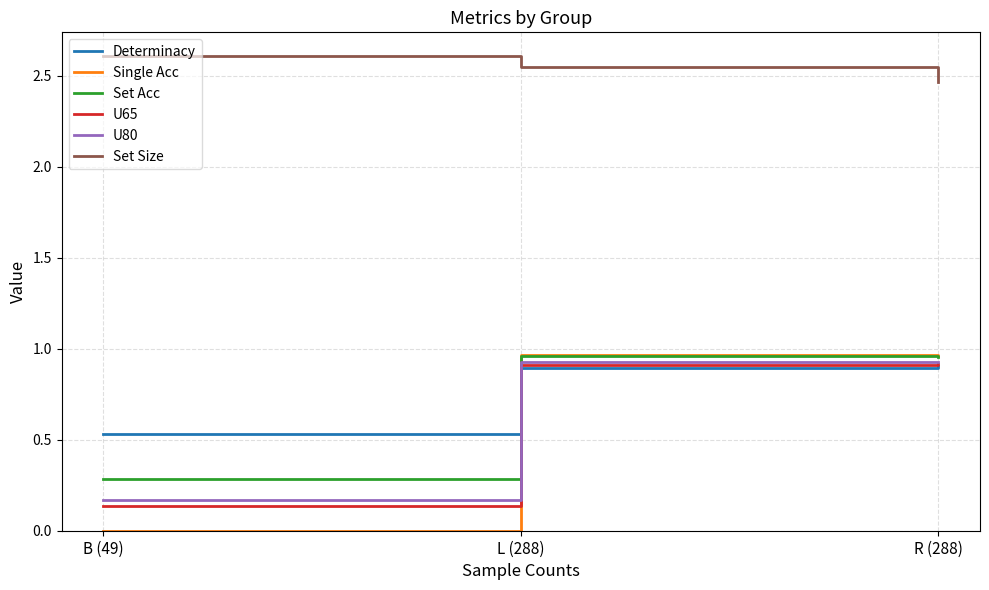

Is the value of Set Acc at B (49) greater than the value of U80 at R (288)?

No